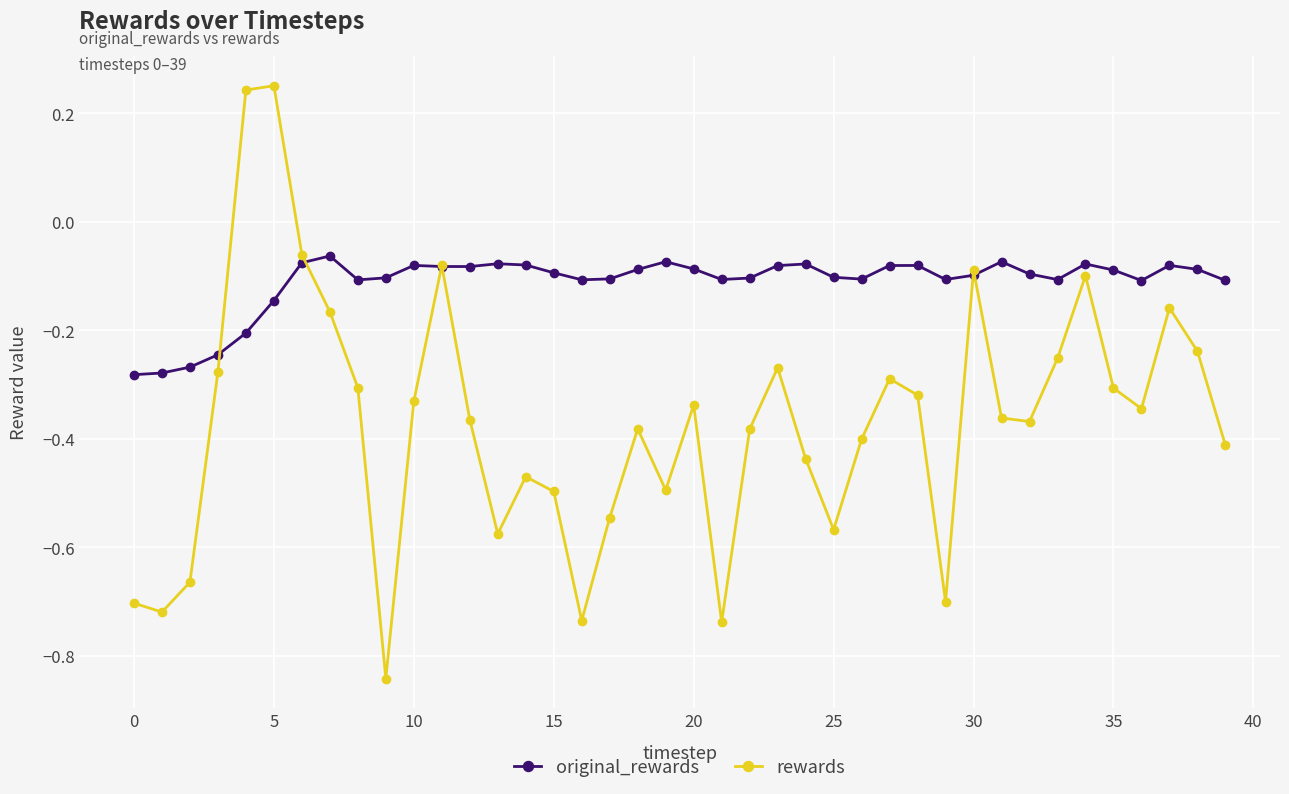

How many lines are shown in the chart?

2